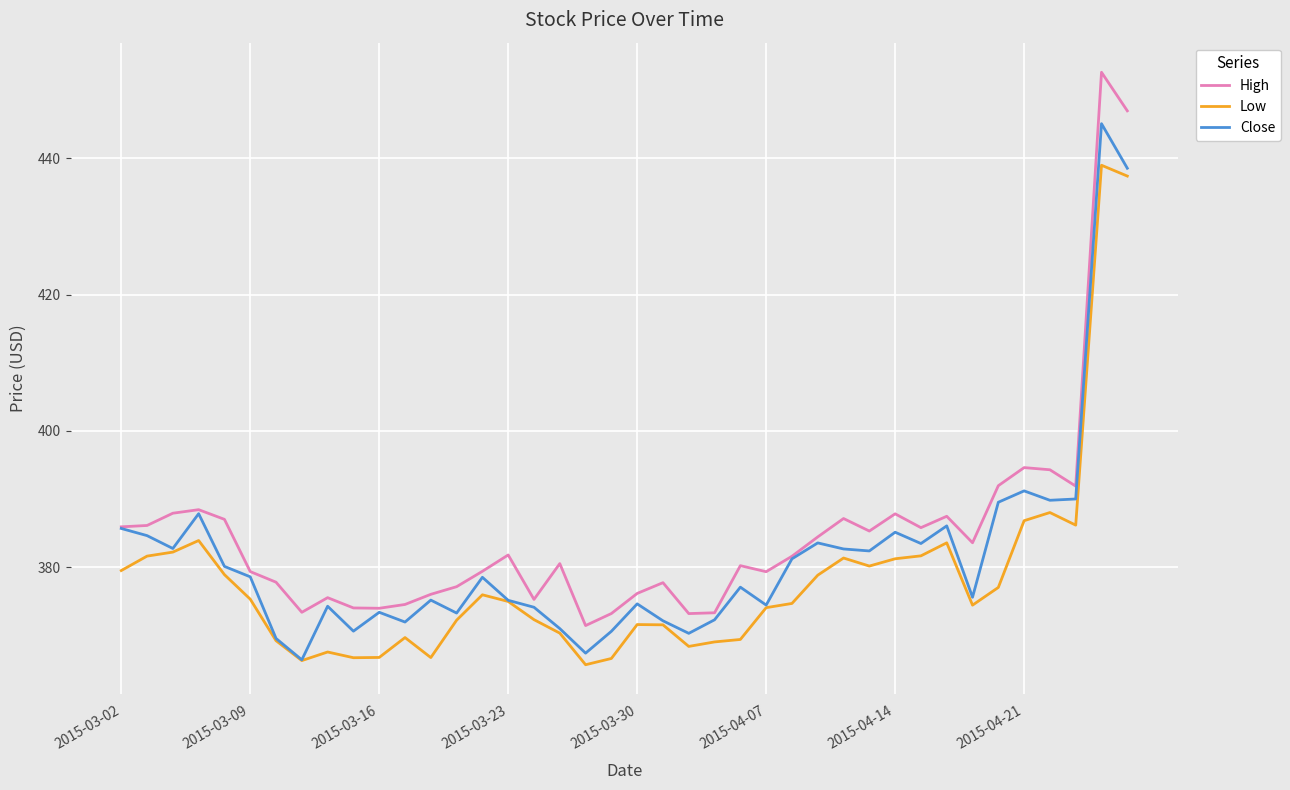

What is the minimum value shown in the chart?

365.6